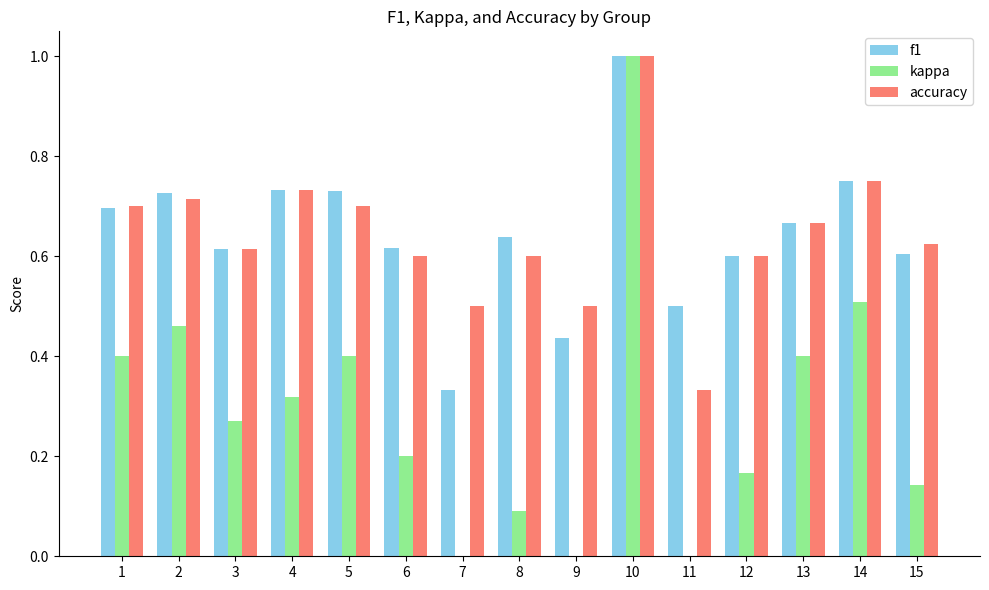

What is the sum of all f1 values?

9.6